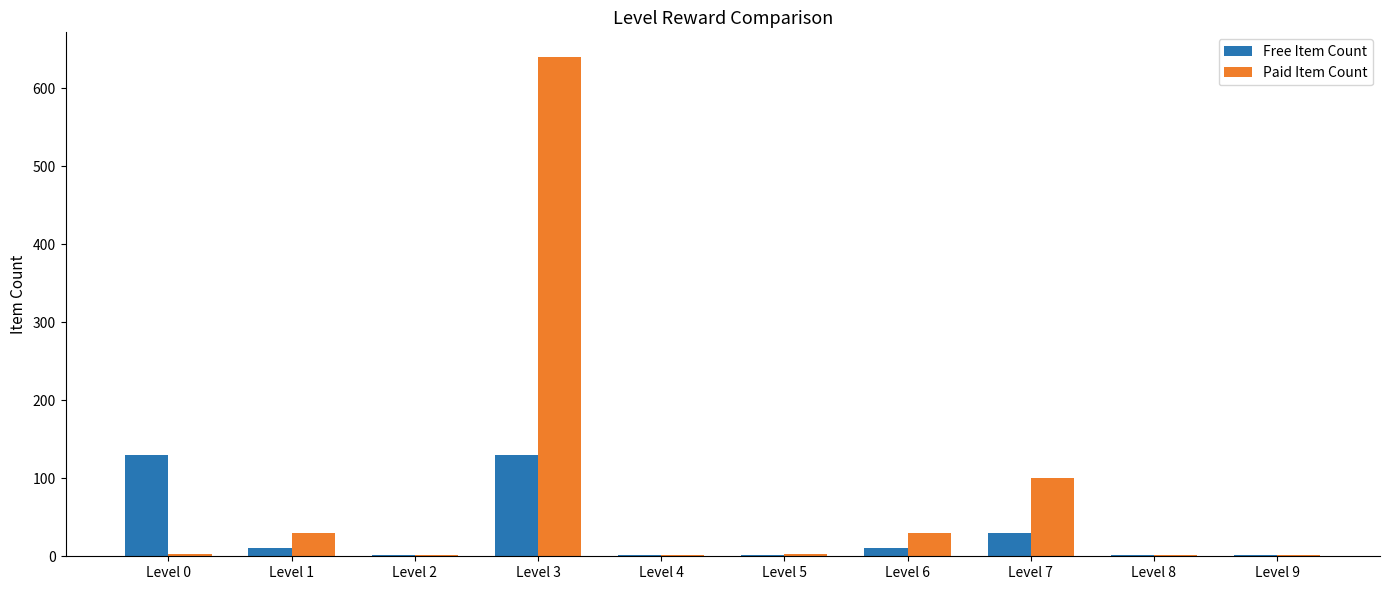

Count the number of categories in the chart.

10